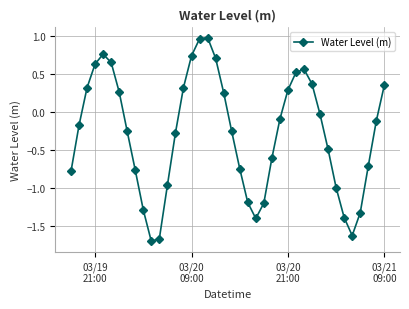

How many interior local valleys (lower than both neighbors) does the data have?

3